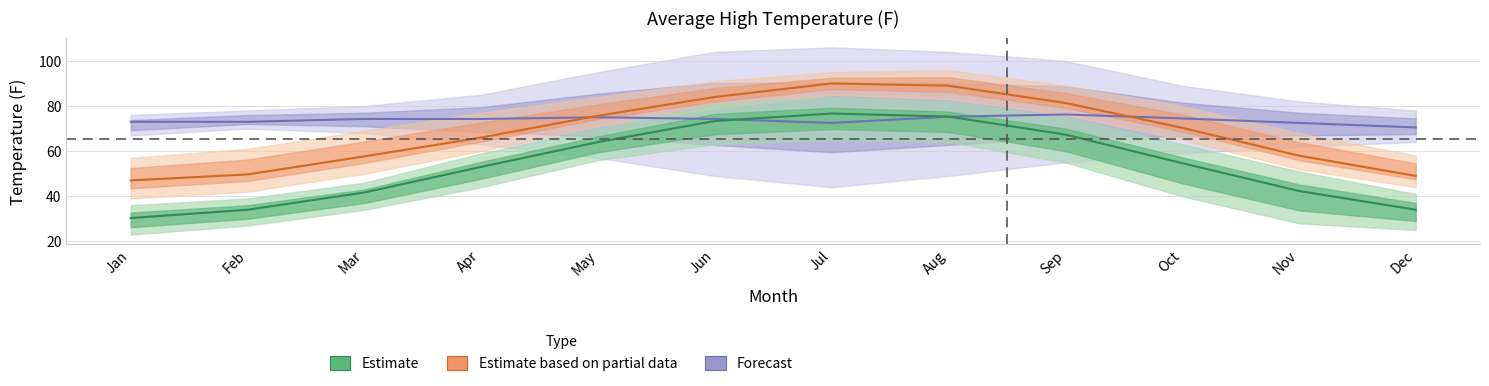

Reading left to right, list all the values displayed in this chart.

Forecast: Jan=73.0	Feb=73.0	Mar=74.2	Apr=74.2	May=75.0	Jun=74.2	Jul=72.5	Aug=75.2	Sep=76.2	Oct=74.5	Nov=72.5	Dec=70.5
Estimate based on partial data: Jan=47.0	Feb=49.7	Mar=57.7	Apr=66.0	May=75.7	Jun=84.0	Jul=90.0	Aug=89.0	Sep=81.3	Oct=70.3	Nov=58.0	Dec=49.0
Estimate: Jan=30.3	Feb=34.0	Mar=41.7	Apr=53.0	May=64.0	Jun=73.3	Jul=76.7	Aug=75.3	Sep=67.3	Oct=54.7	Nov=42.3	Dec=34.0